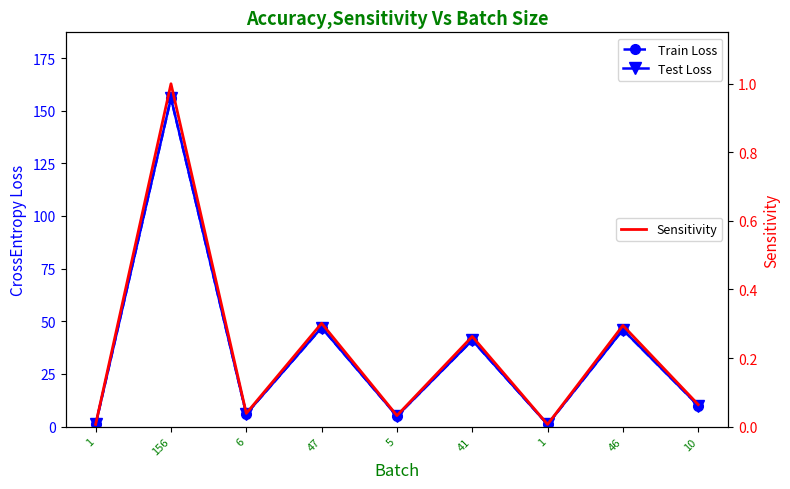

Reading left to right, what are all the values shown in this chart?

Train Loss: 1.0	156.0	6.0	47.0	5.0	41.0	1.0	46.0	10.0
Test Loss: 1.0	156.0	6.0	47.0	5.0	41.0	1.0	46.0	10.0
Sensitivity: 0.0	1.0	0.0	0.3	0.0	0.3	0.0	0.3	0.1